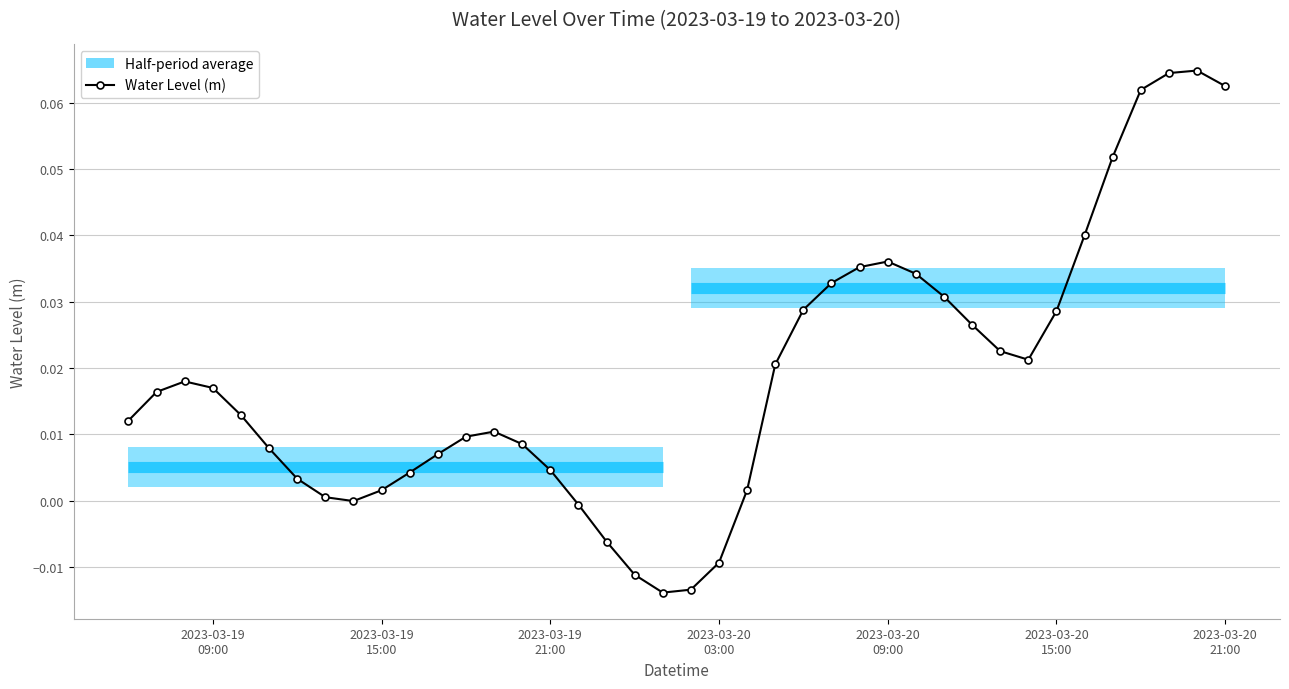

True or false: Water Level (m) has more than 0 interior local peaks.

True